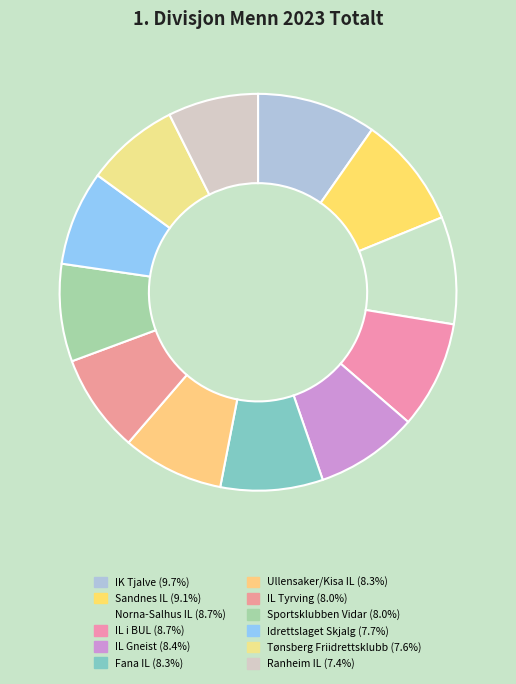

What is the largest slice in the pie chart?

IK Tjalve